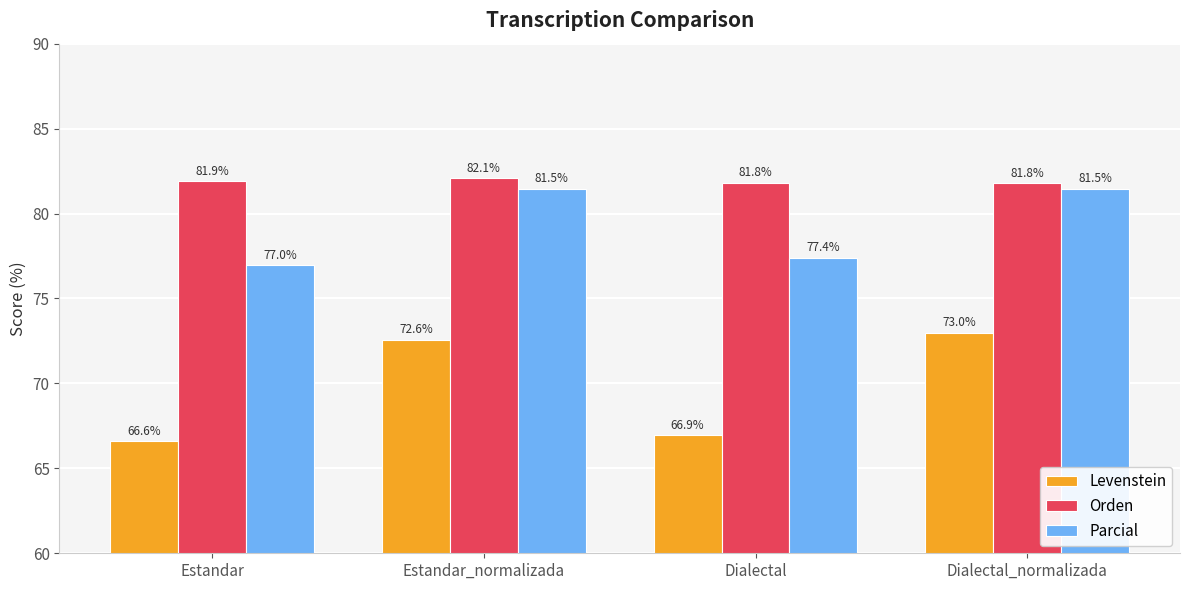

Read the Levenstein value at Estandar.

66.6